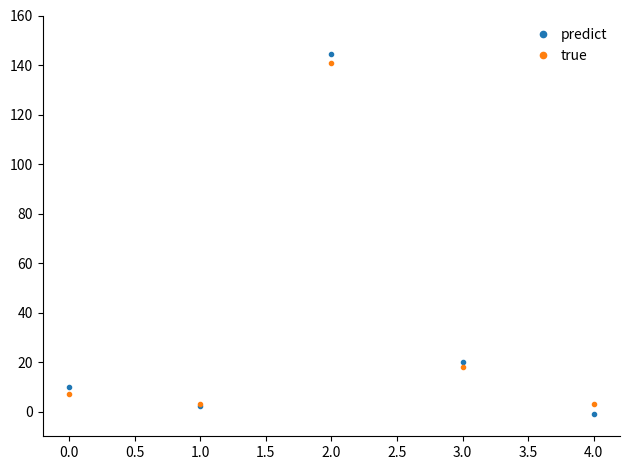

List the series in order of their peak value, lowest first.

true, predict